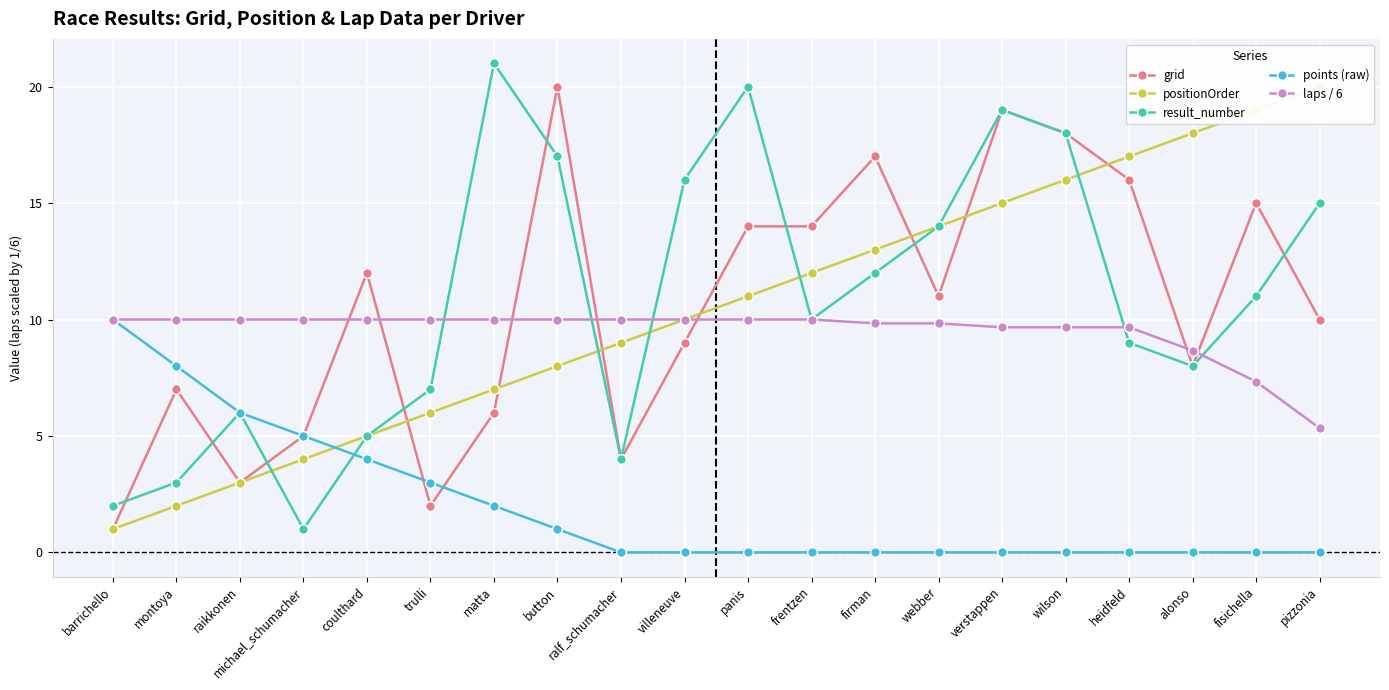

List the series in order of their peak value, highest first.

result_number, grid, positionOrder, points (raw), laps / 6